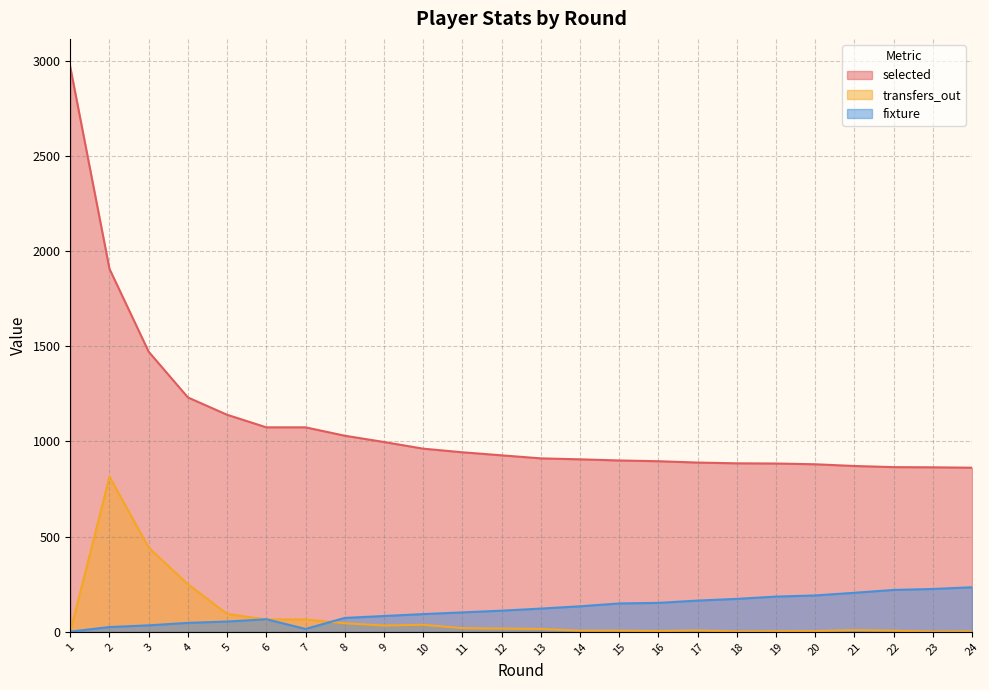

How many lines are shown in the chart?

3